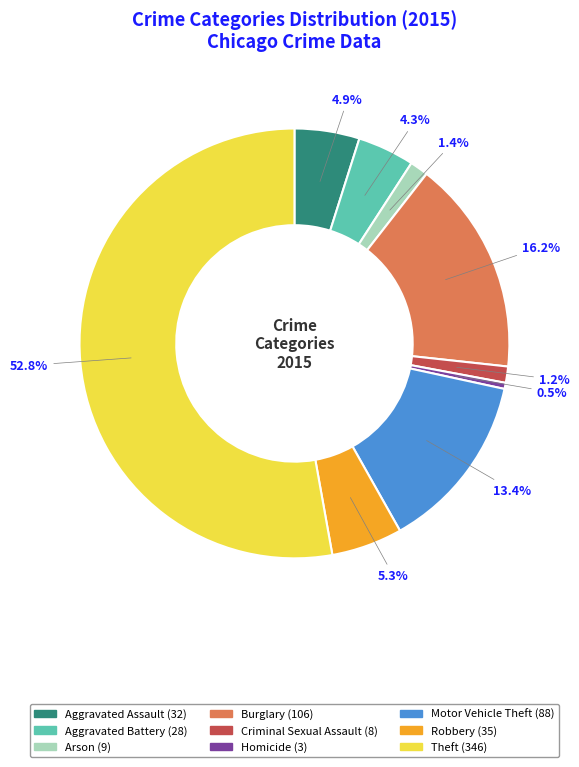

Count the number of slices in the pie.

9